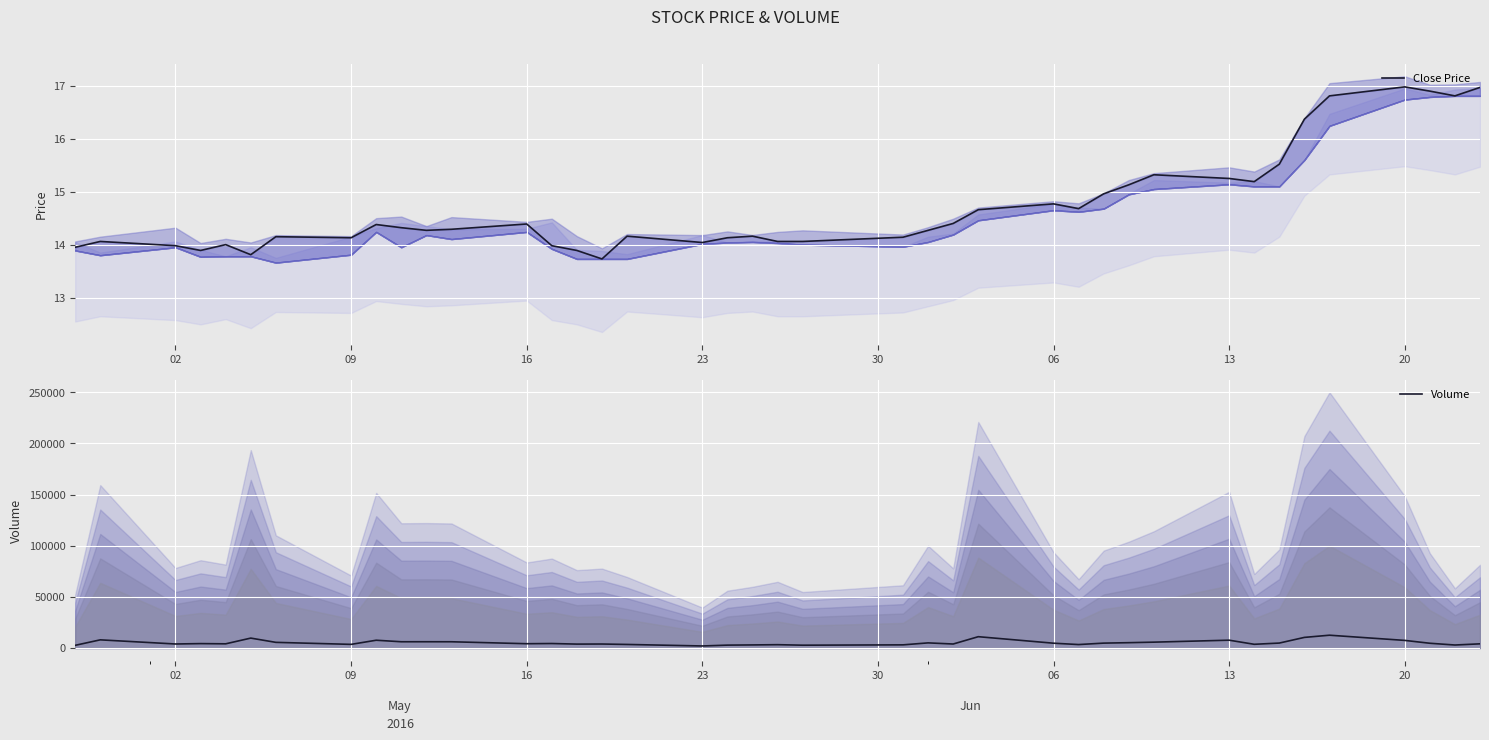

Reading left to right, what are all the values shown in this chart?

Close Price: 13.9	14.1	14.0	13.9	14.0	13.8	14.2	14.1	14.4	14.3	14.3	14.3	14.4	14.0	13.9	13.7	14.2	14.0	14.1	14.2	14.1	14.1	14.1	14.3	14.4	14.7	14.8	14.7	15.0	15.1	15.3	15.2	15.2	15.5	16.4	16.8	17.0	16.9	16.8	17.0
Volume: 2600.0	7960.0	3910.0	4290.0	4075.0	9670.0	5505.0	3540.0	7580.0	6095.0	6105.0	6085.0	4180.0	4370.0	3805.0	3880.0	3470.0	1975.0	2800.0	2990.0	3235.0	2735.0	3065.0	4995.0	3890.0	11045.0	4680.0	3360.0	4760.0	5195.0	5705.0	7630.0	3615.0	4815.0	10355.0	12495.0	7420.0	4630.0	2915.0	4065.0